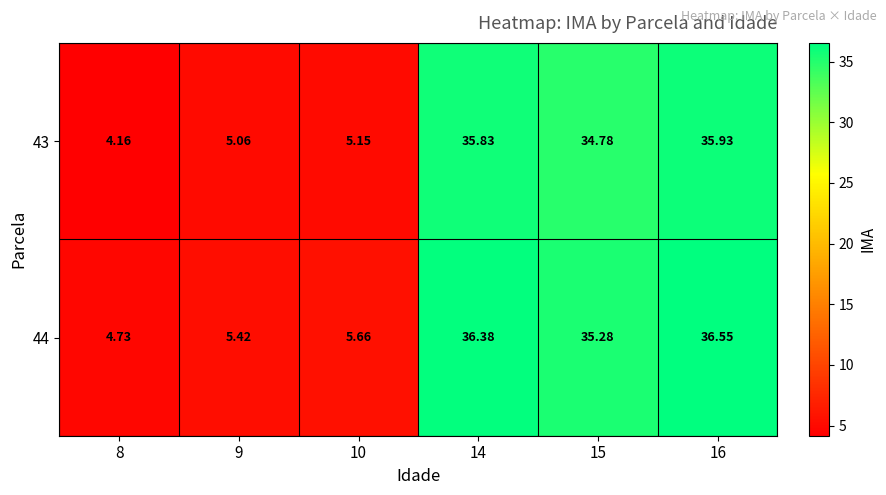

Is the value of 44 at 16 greater than the value of 43 at 10?

Yes